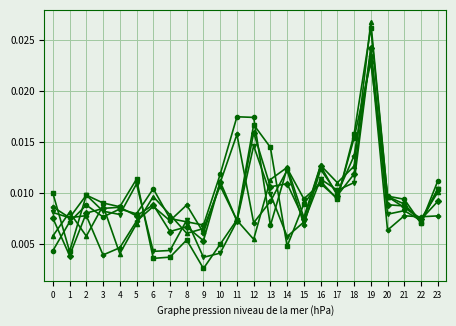

Does the chart have visible grid lines?

Yes